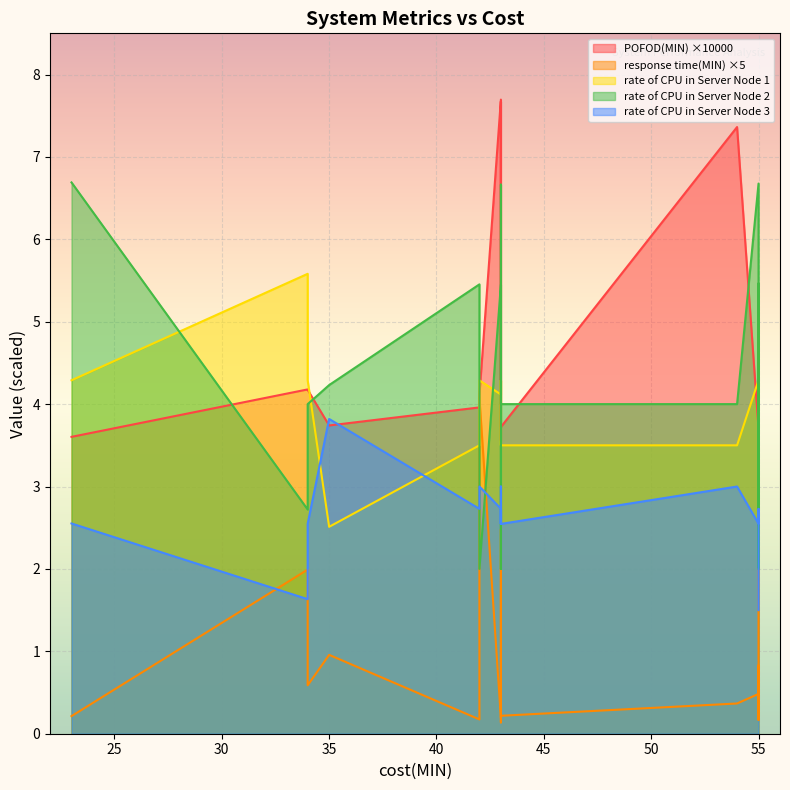

Is the value of rate of CPU in Server Node 3 at 42 greater than the value of POFOD(MIN) at 43?

No